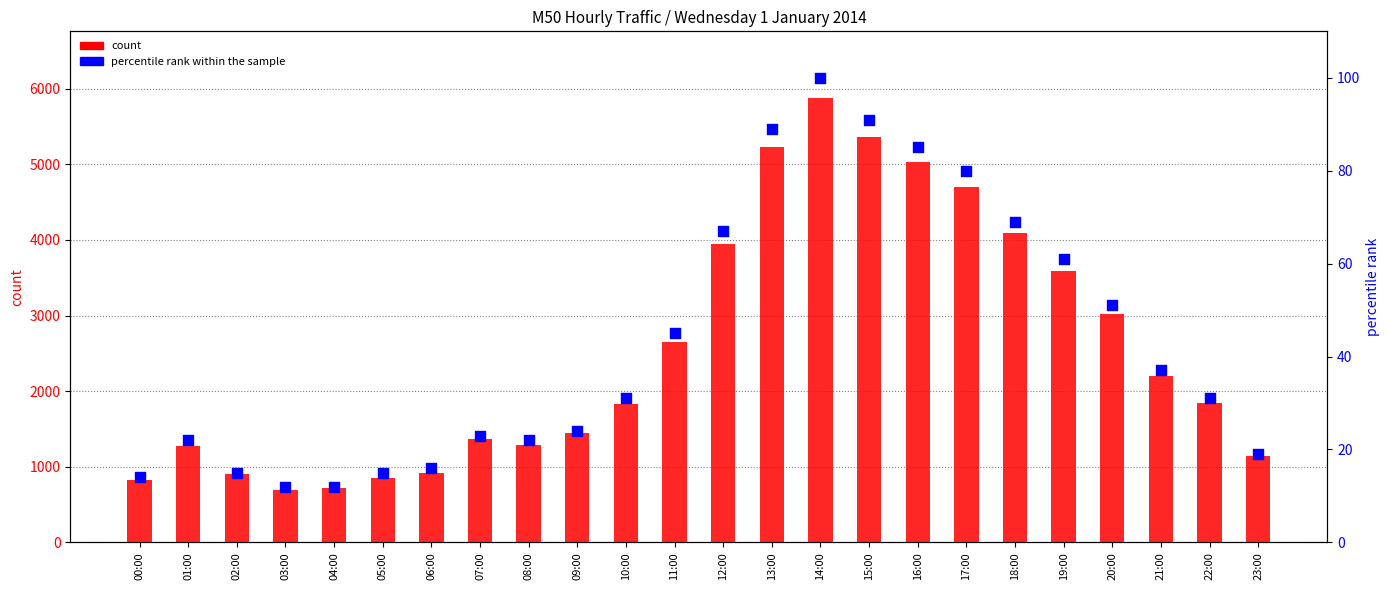

What are all the series names shown in the legend?

count, percentile rank within the sample